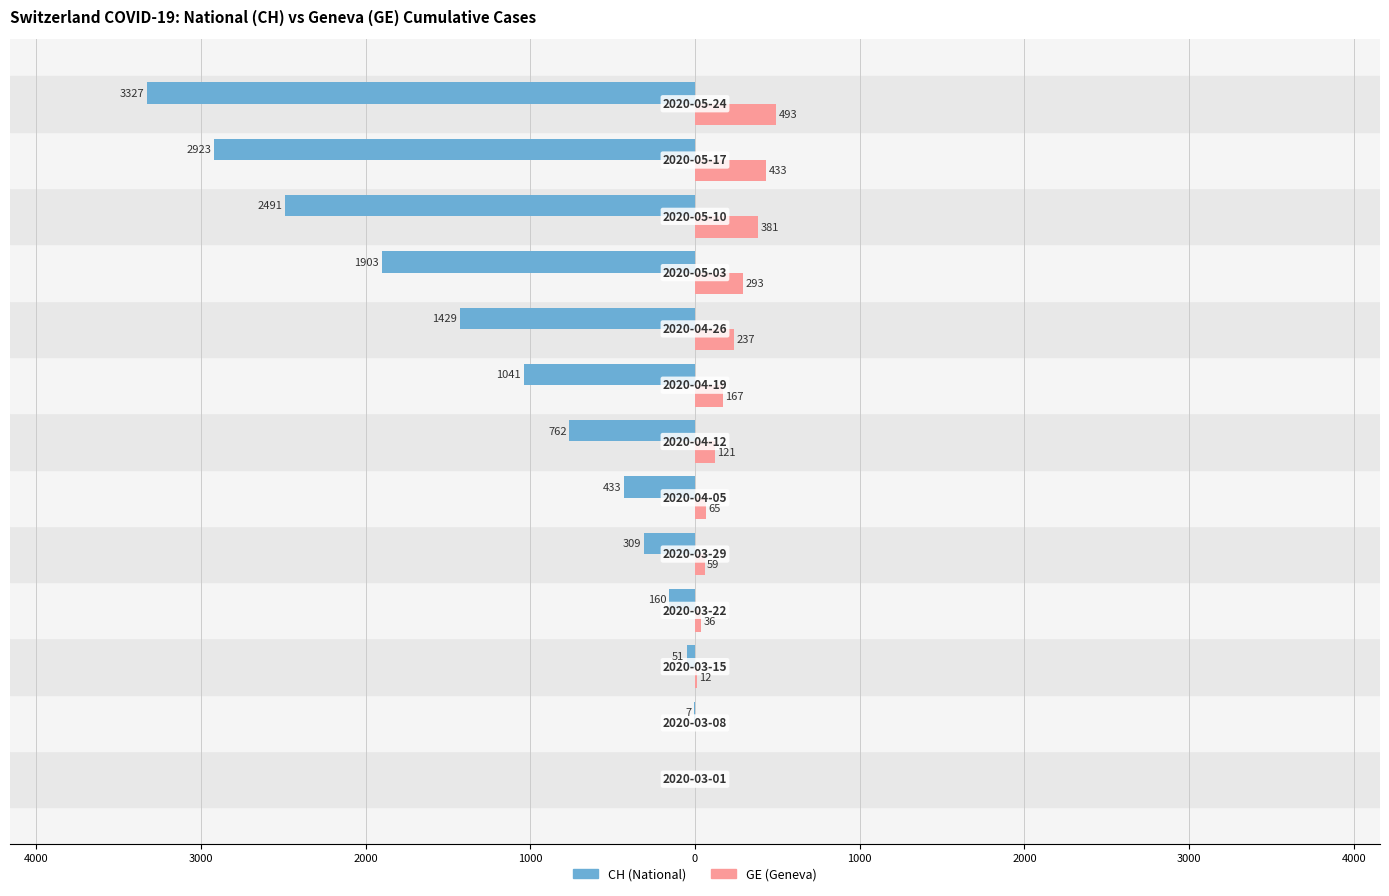

What are all the series names shown in the legend?

CH (National), GE (Geneva)